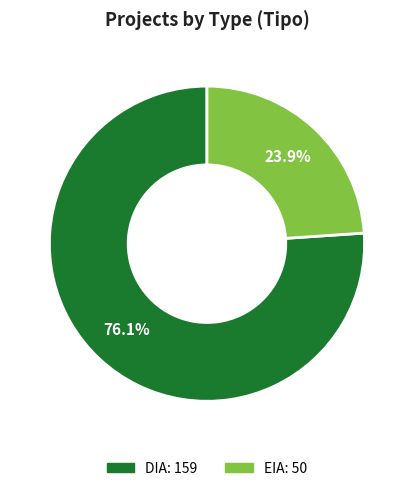

To the nearest percent, what percentage of the pie is EIA?

24%